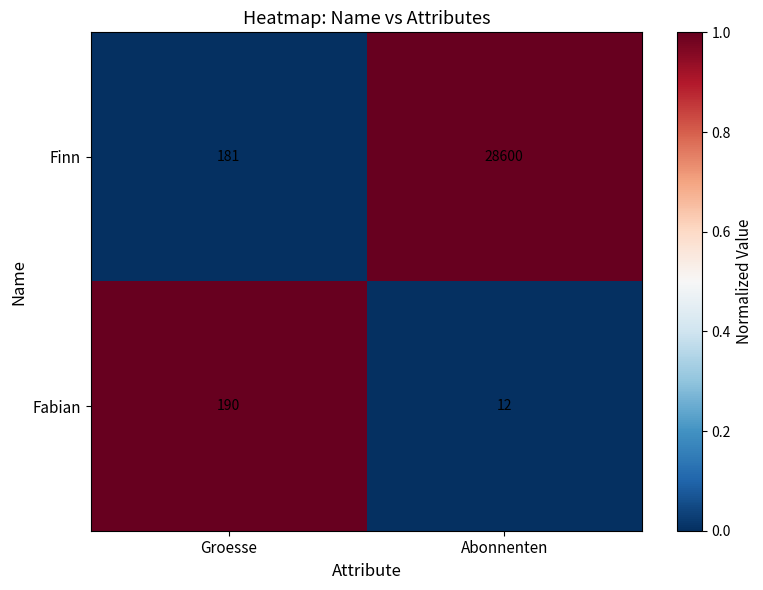

Where is Finn nearest to the value 14390?

Groesse